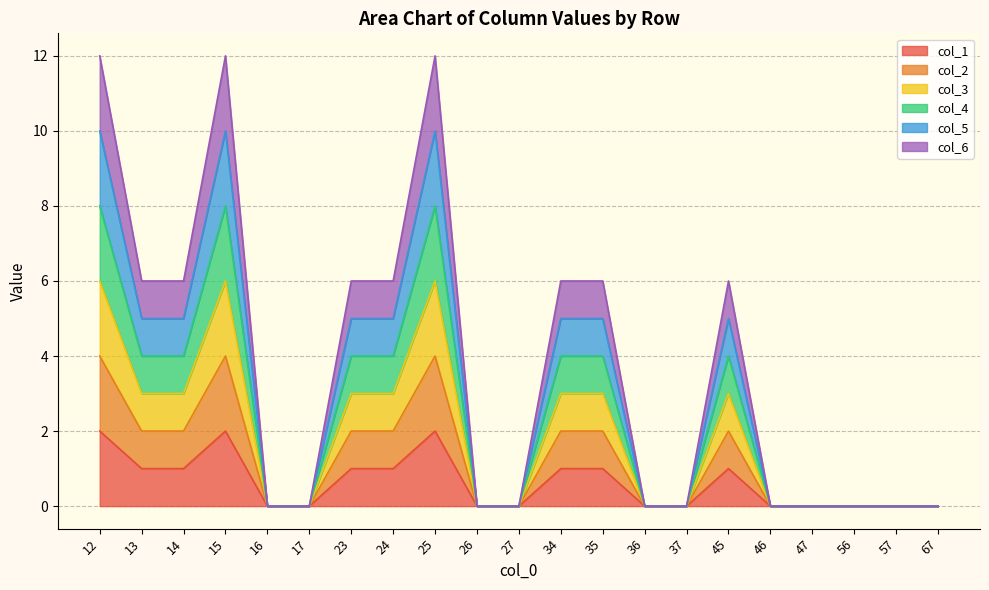

Is it true that col_6 equals 12 at 25?

True